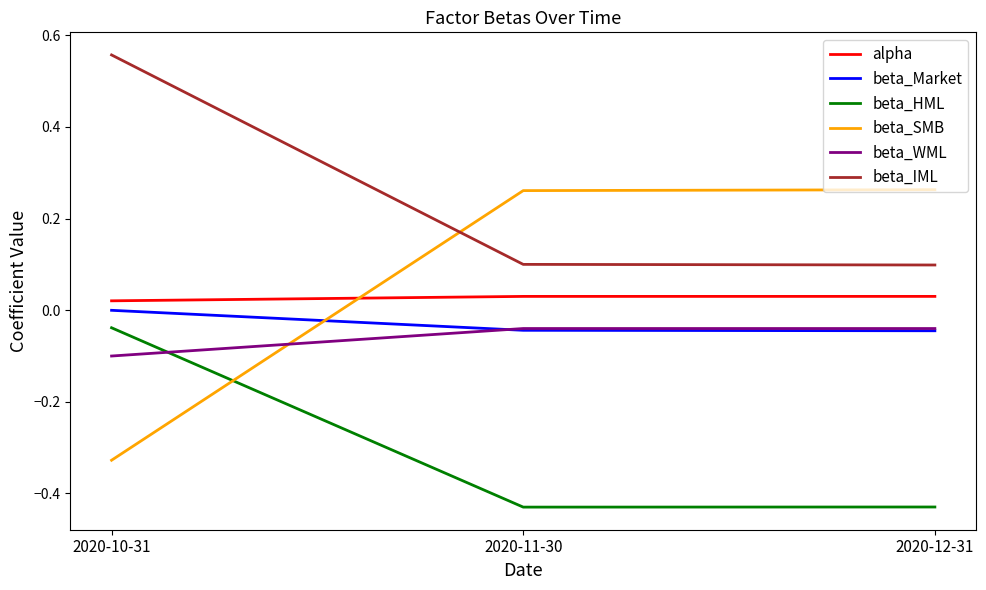

How many lines are shown in the chart?

6